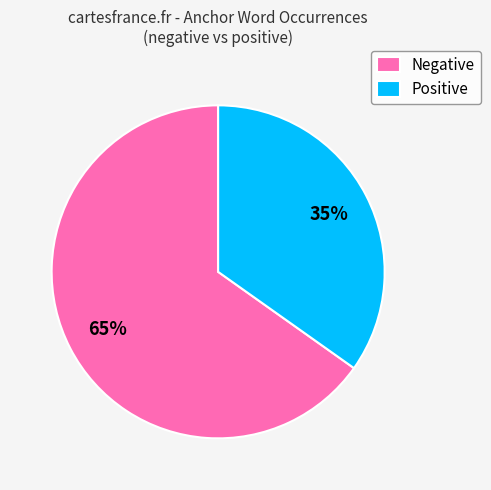

Which category has the smallest portion of the pie?

Positive